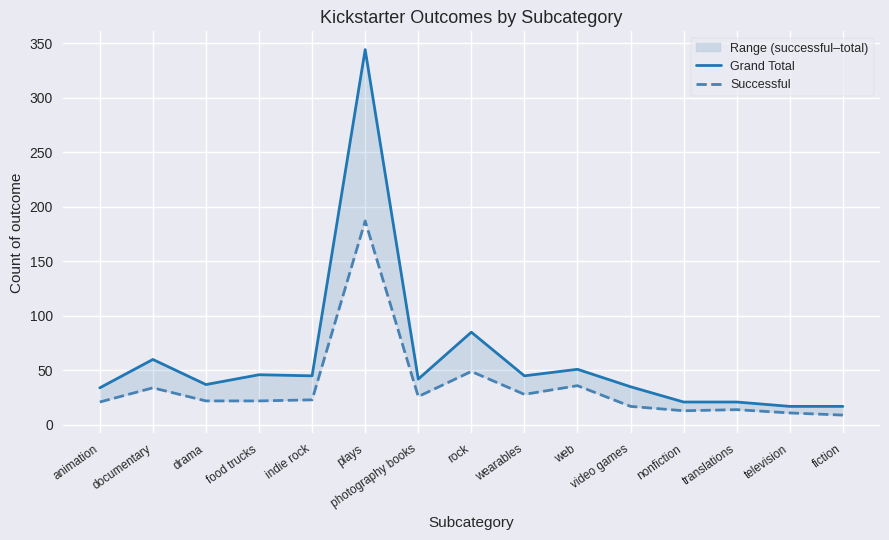

Reading right to left, what are all the values shown in this chart?

Grand Total: 17	17	21	21	35	51	45	85	42	344	45	46	37	60	34
Successful: 9	11	14	13	17	36	28	49	26	187	23	22	22	34	21